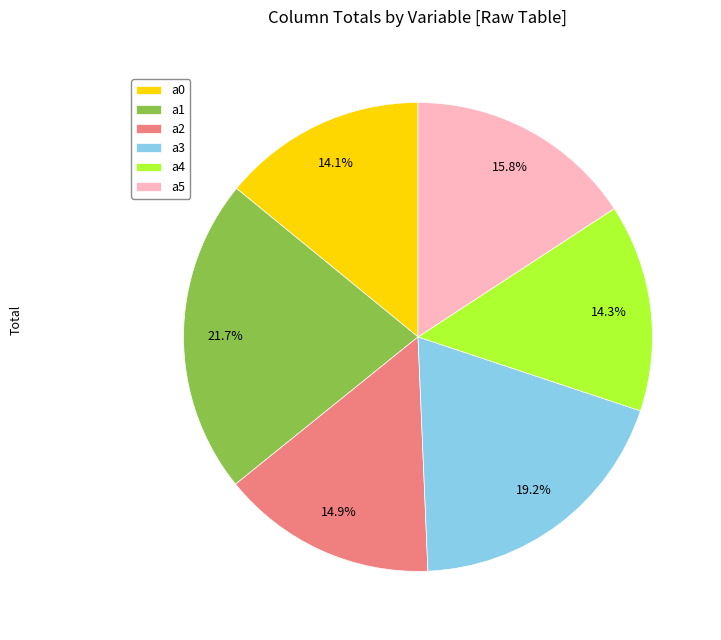

Between a3 and a2, which is larger?

a3